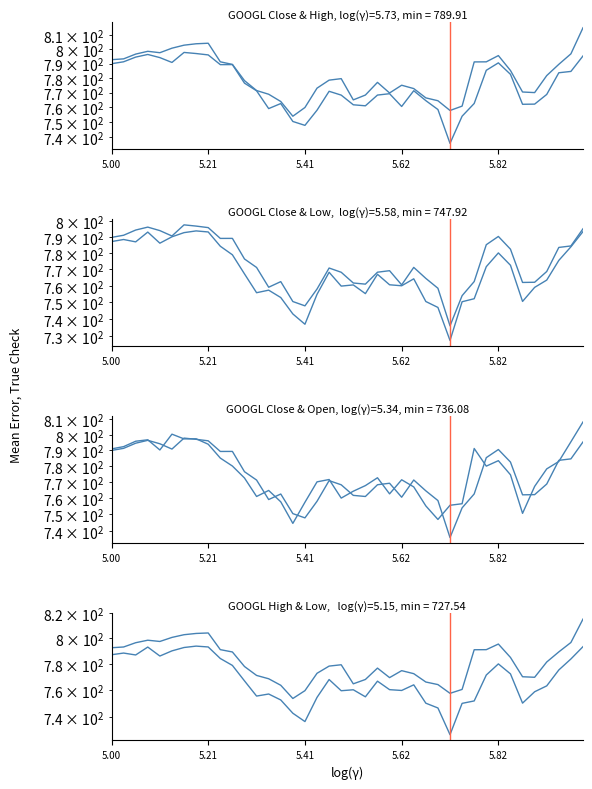

Rank the series by their maximum value, from lowest to highest.

Low, Close, Open, High